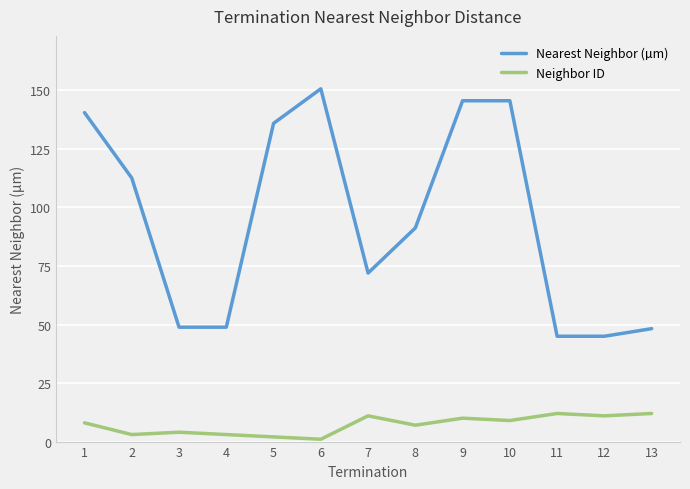

What is the difference between the maximum and second lowest values in the Nearest Neighbor (µm) series?

105.7